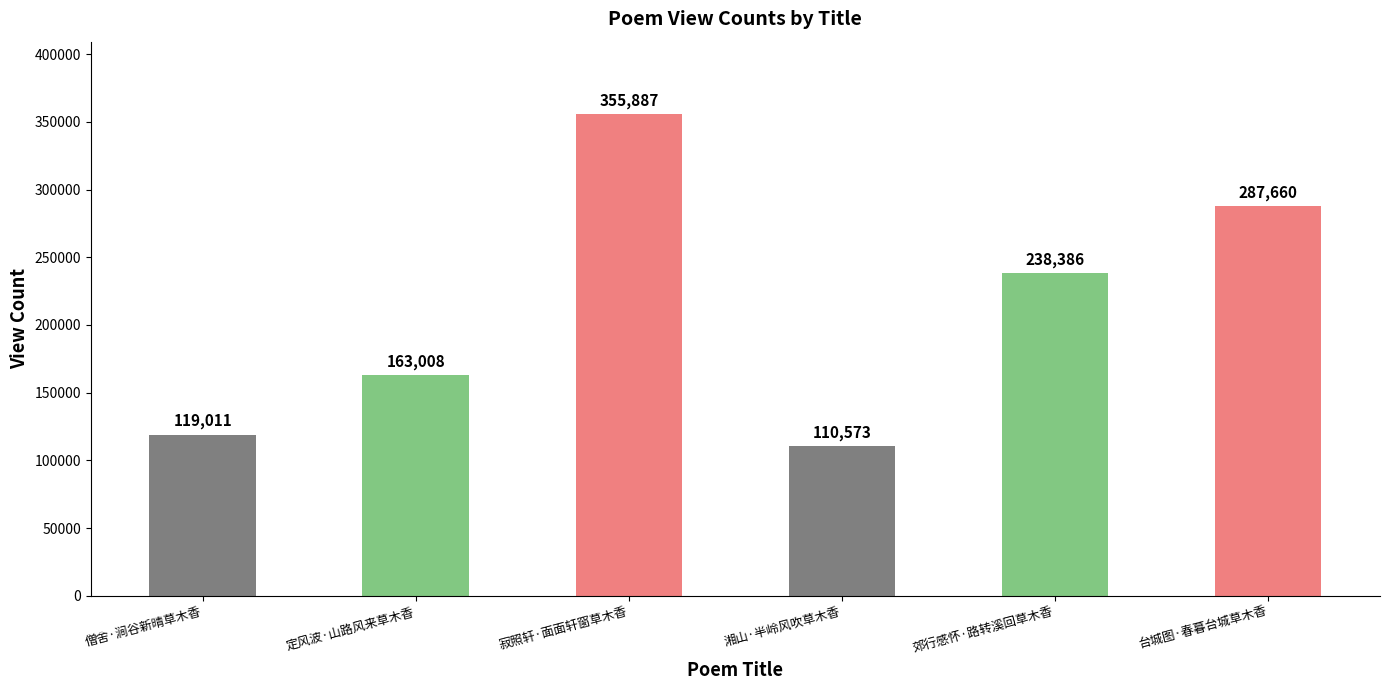

Are the bars horizontal?

No